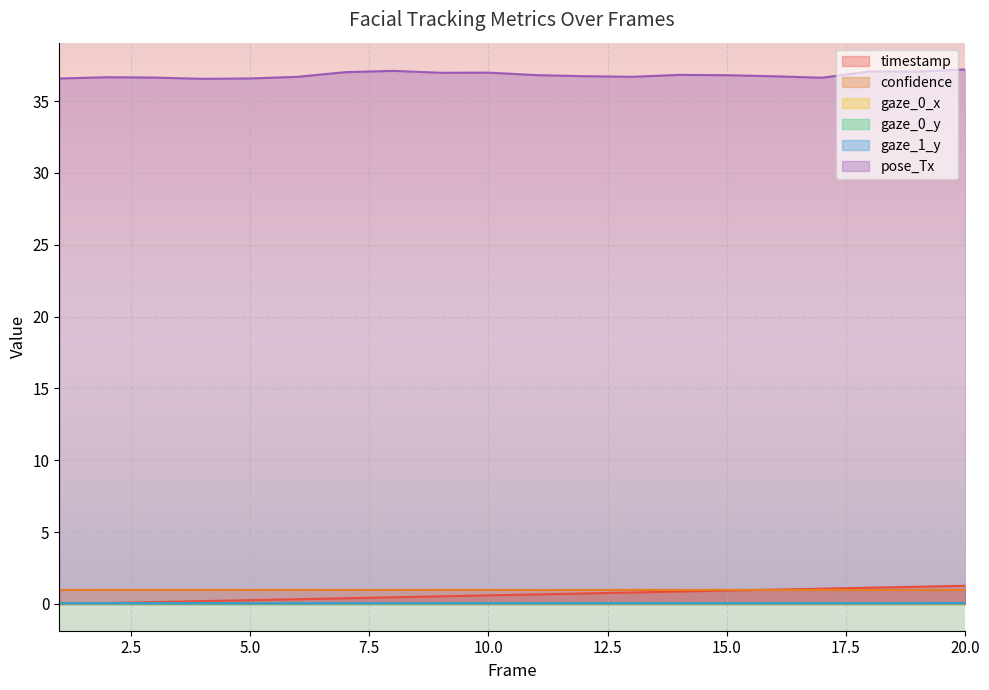

True or false: gaze_0_x has more than 0 interior local peaks.

True